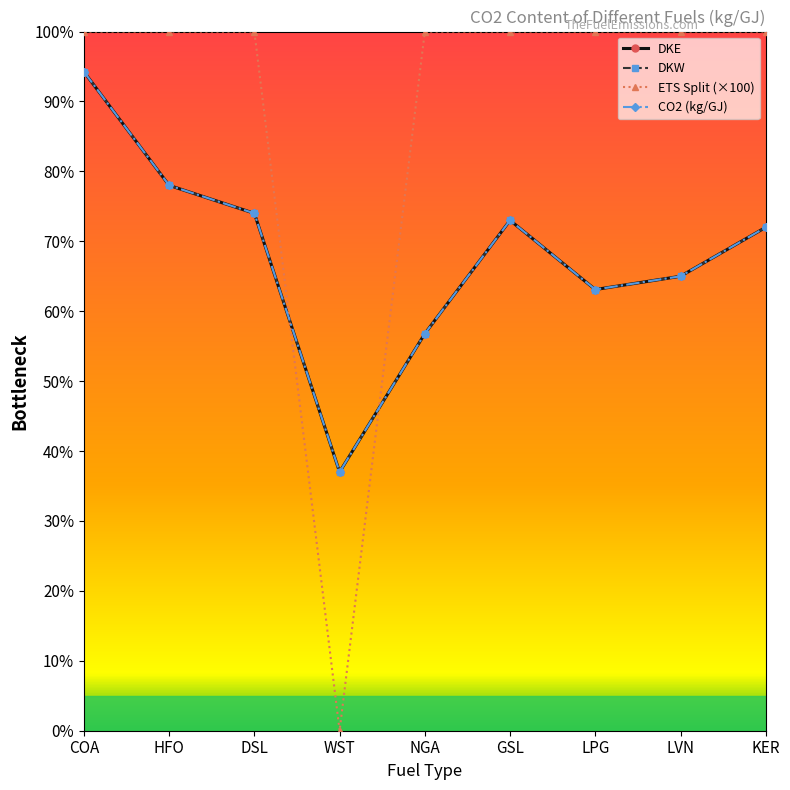

True or false: ETS Split (×100) has a value of 100.0 at LVN.

True